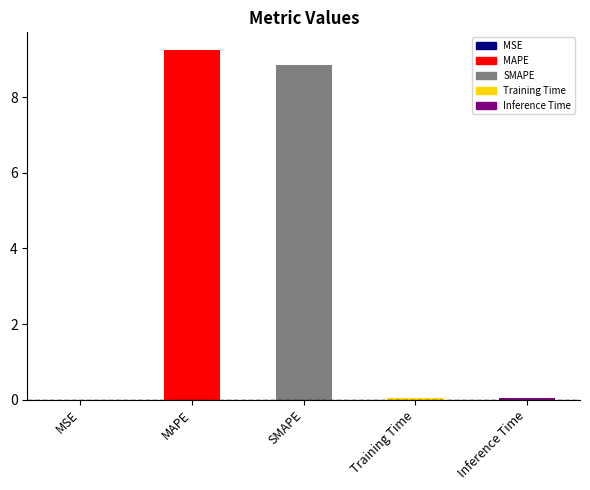

What is the label of the 5th bar from the right?

MSE